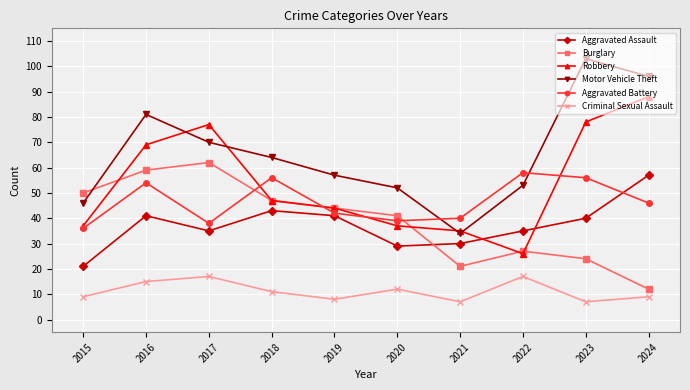

The value of Aggravated Battery at 2022 is 58. True or false?

True